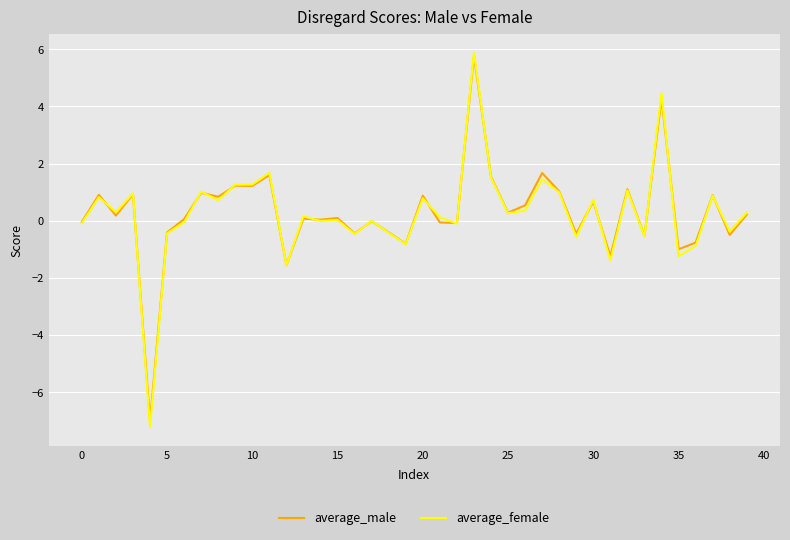

In average_female, how many points are lower than both neighbors (excluding endpoints)?

14